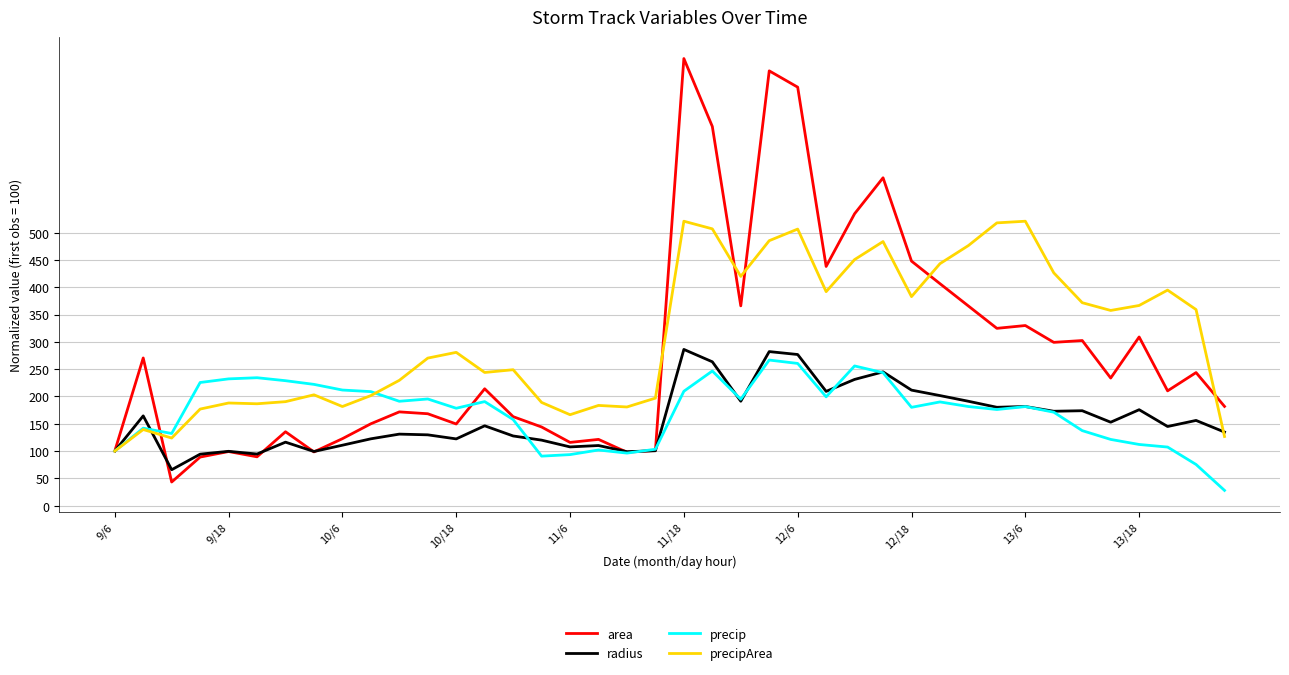

What is the smallest value displayed?

28.0